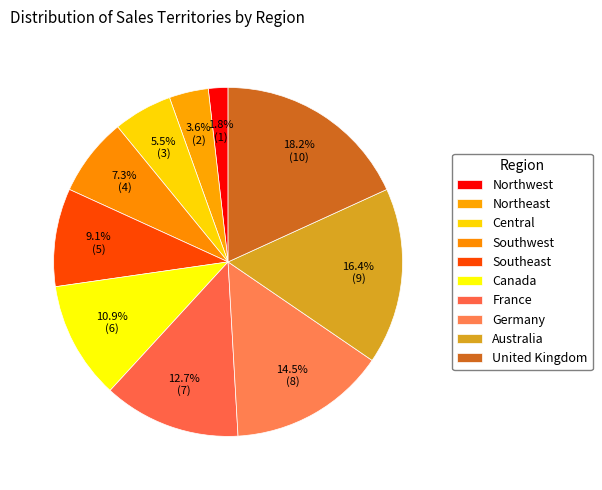

Is there any slice that represents more than half of the pie?

No